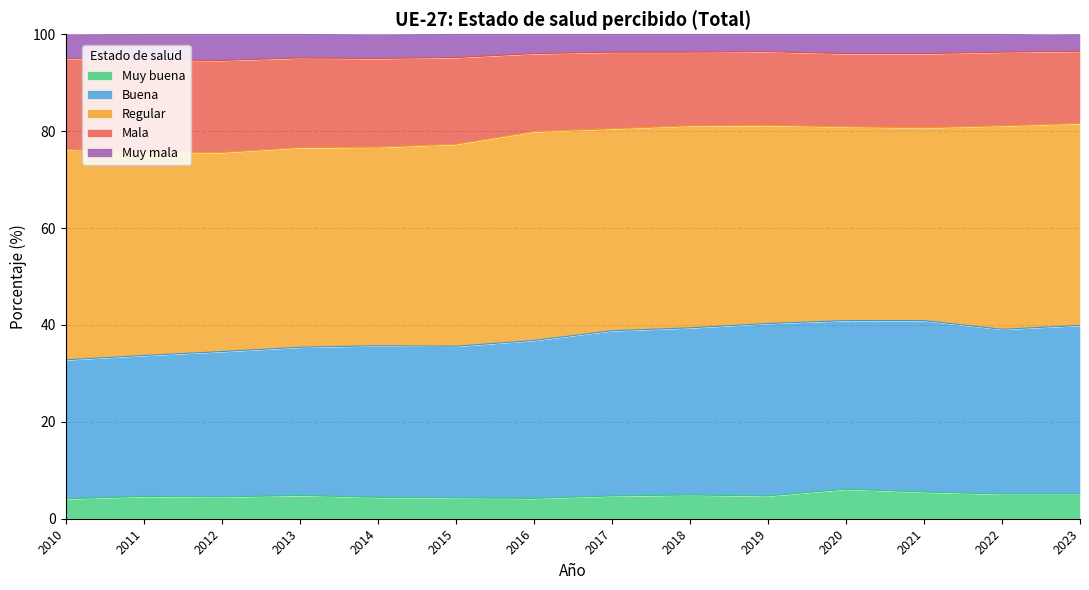

Which category has the lowest value across all series?

2010